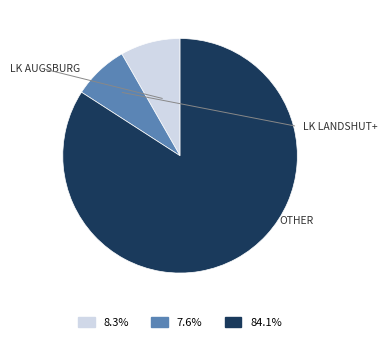

Is there any slice that represents more than half of the pie?

Yes